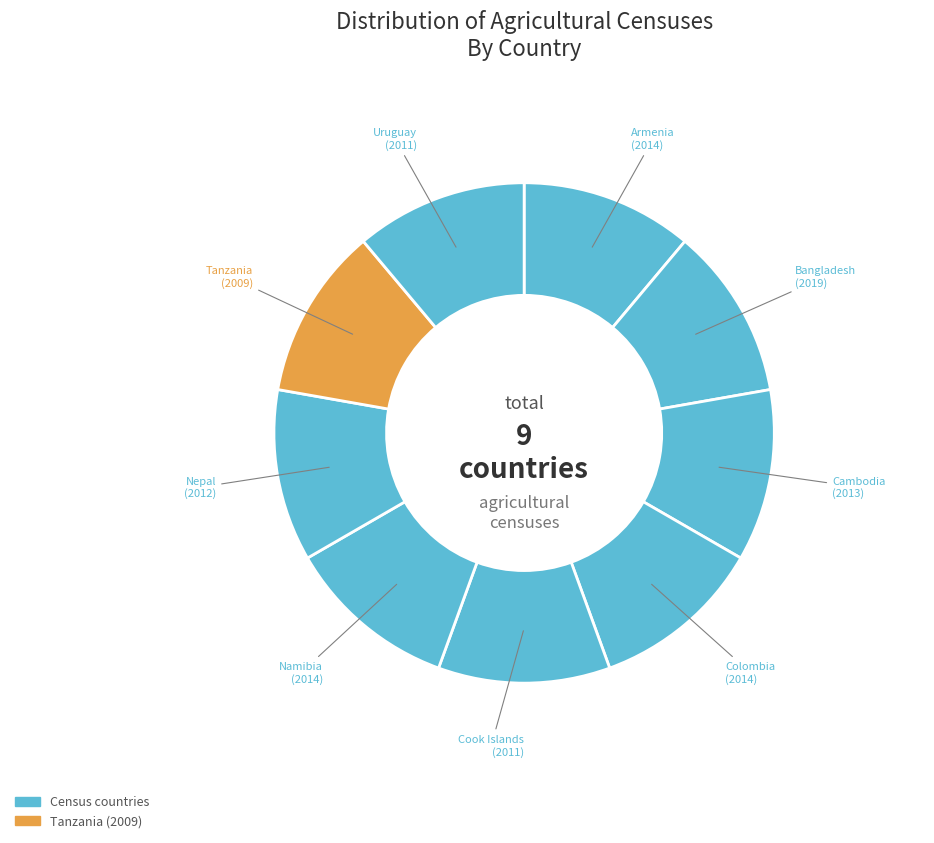

Which category has the smallest portion of the pie?

Tanzania